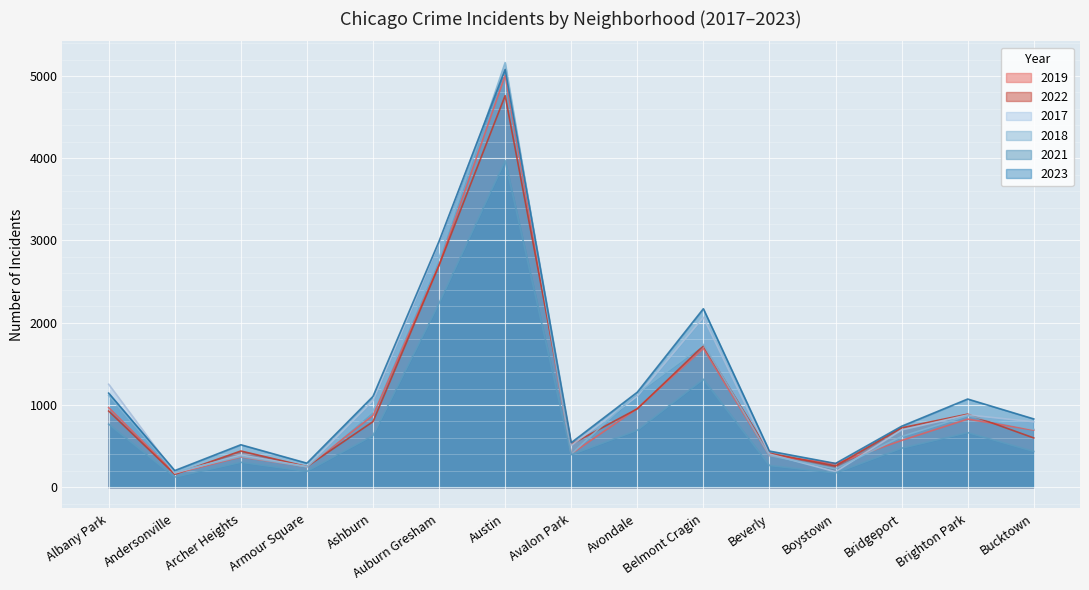

True or false: 2022 and 2021 cross at least once.

False